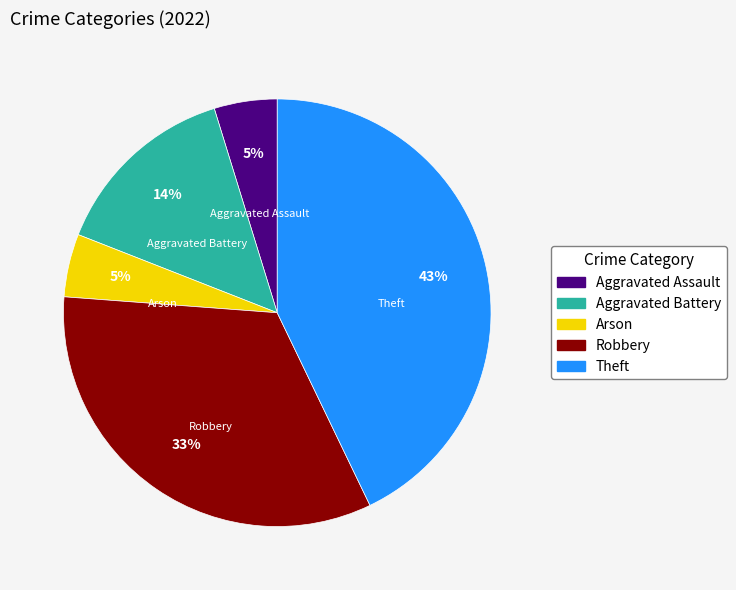

Between Theft and Arson, which is larger?

Theft